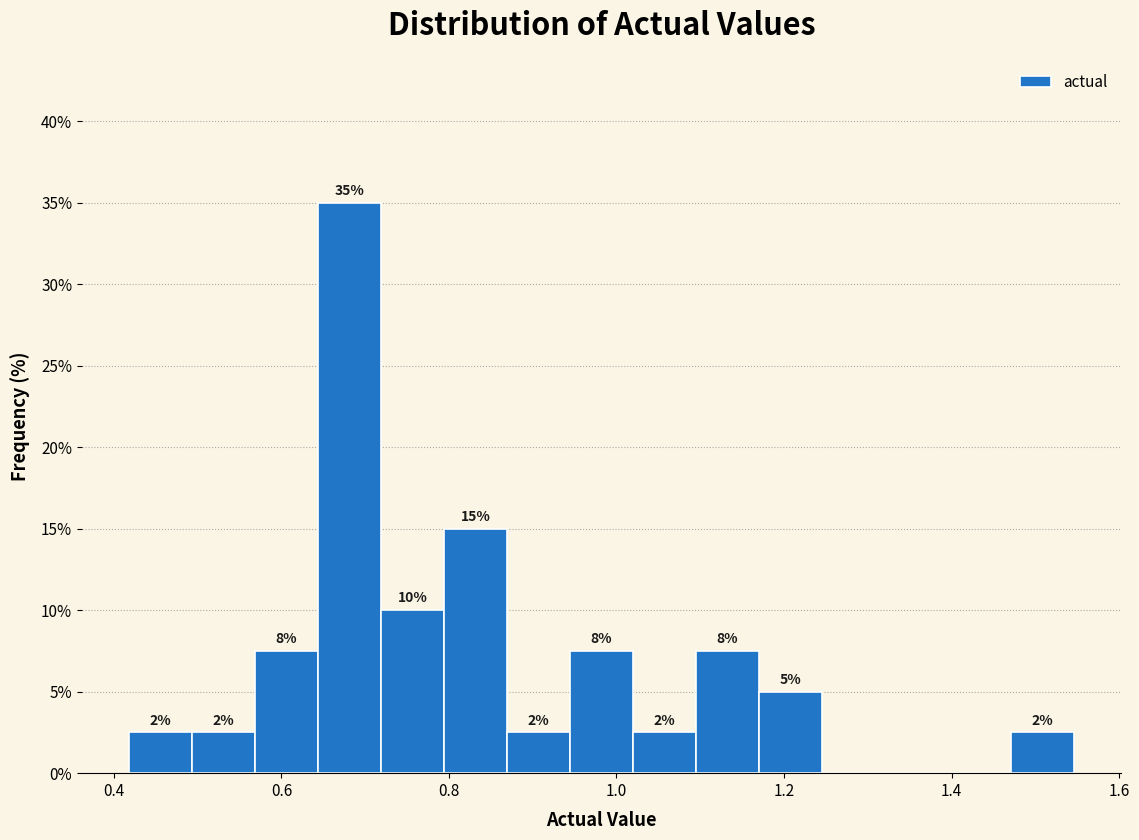

Around what value on the x-axis is the tallest bar? Give the approximate position of its centre, as read against the axis.

0.68